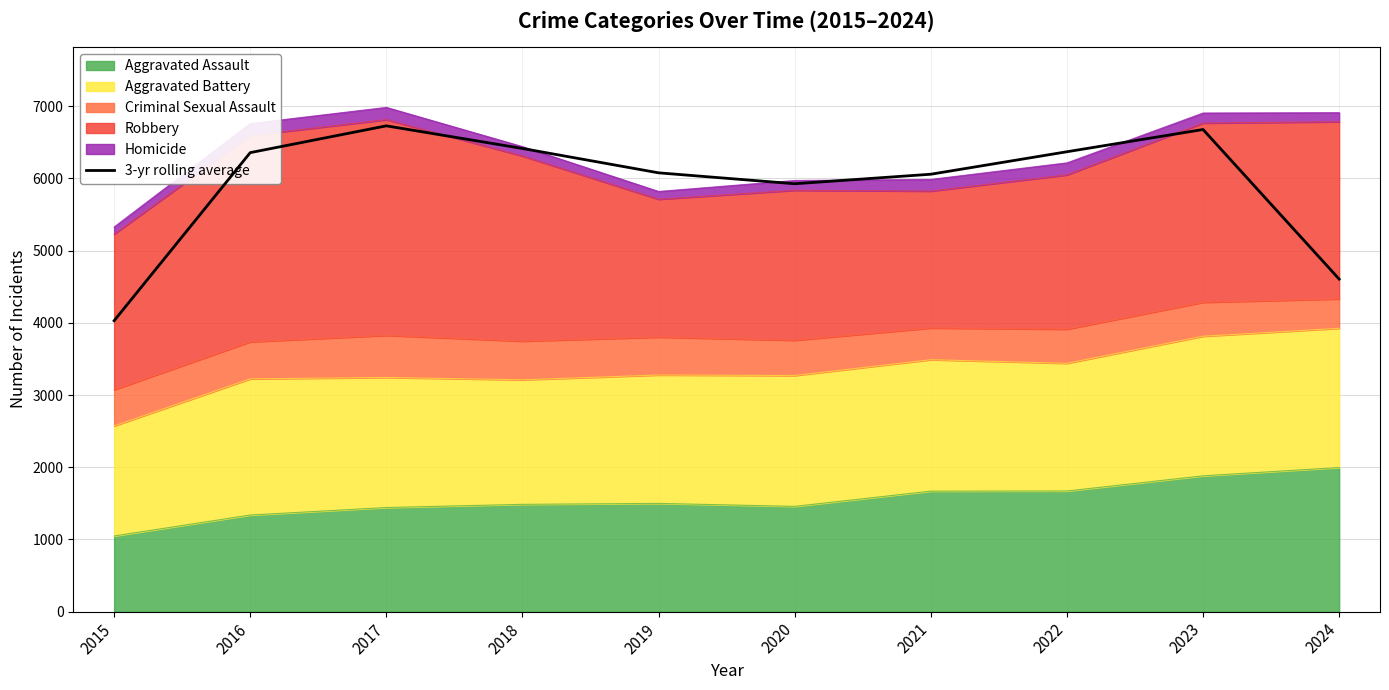

Where does the data first go above 6356?

2016